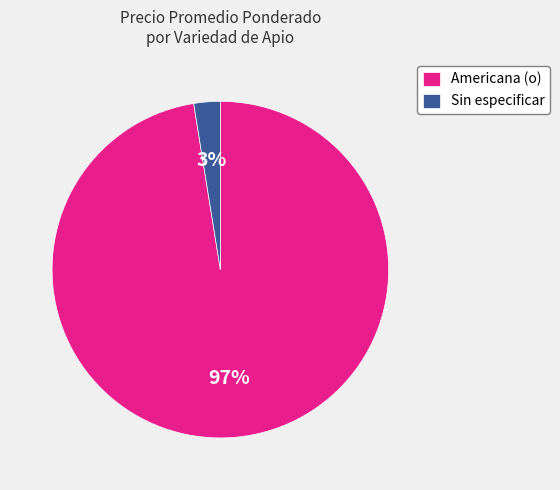

Is there a majority slice in this chart?

Yes